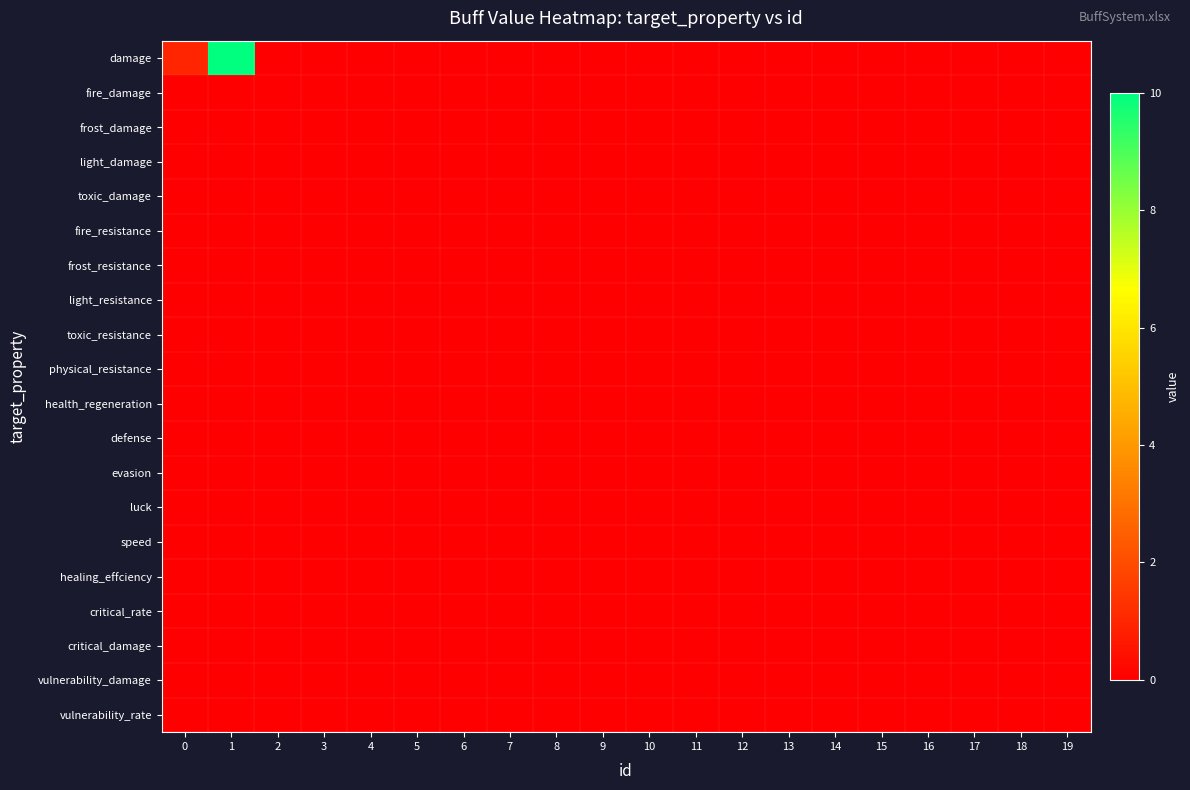

Which label corresponds to the smallest value in the chart?

2